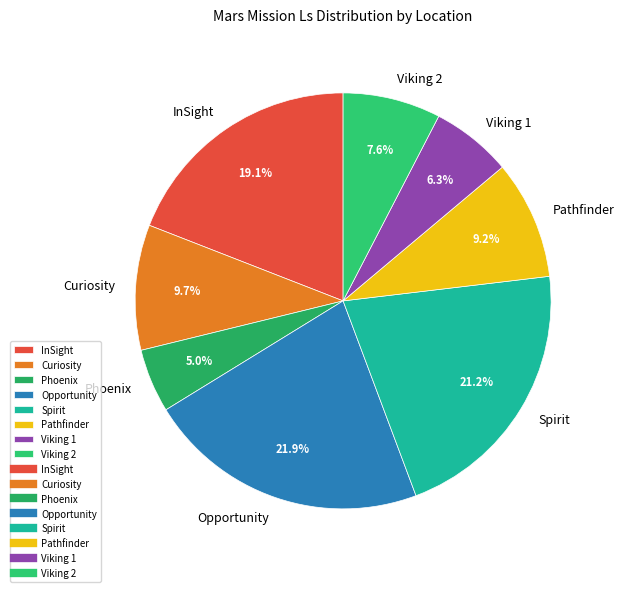

What is the smallest slice in the pie chart?

Phoenix